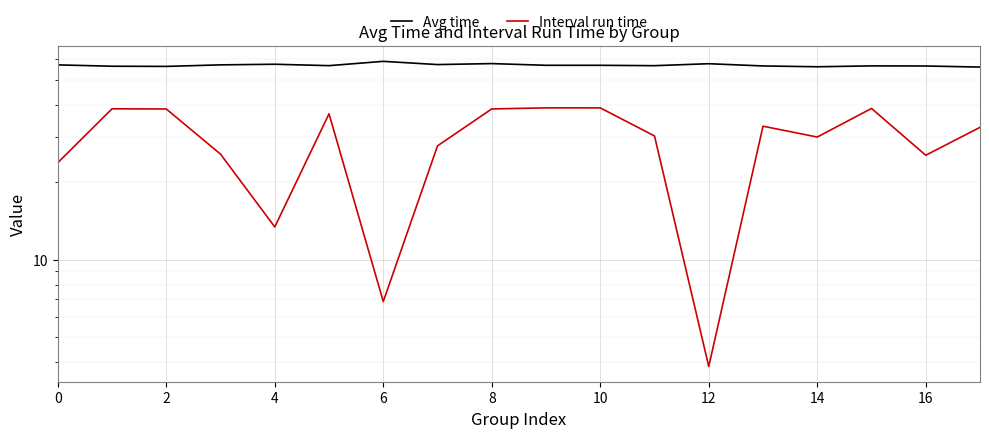

Is the value of Interval run time at 2 greater than the value of Avg time at 0?

No